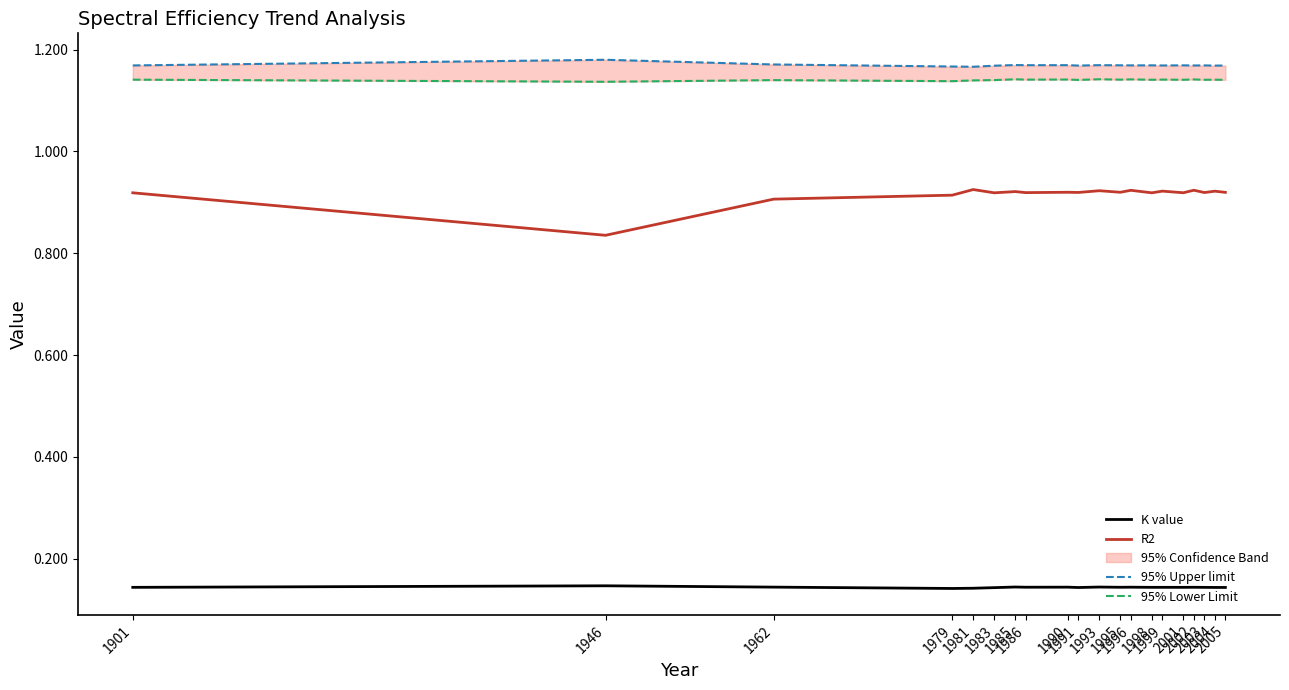

Reading left to right, transcribe all the data shown in this chart.

K value: 0.1	0.1	0.1	0.1	0.1	0.1	0.1	0.1	0.1	0.1	0.1	0.1	0.1	0.1	0.1	0.1	0.1	0.1	0.1	0.1
R2: 0.9	0.8	0.9	0.9	0.9	0.9	0.9	0.9	0.9	0.9	0.9	0.9	0.9	0.9	0.9	0.9	0.9	0.9	0.9	0.9
95% Upper limit: 1.2	1.2	1.2	1.2	1.2	1.2	1.2	1.2	1.2	1.2	1.2	1.2	1.2	1.2	1.2	1.2	1.2	1.2	1.2	1.2
95% Lower Limit: 1.1	1.1	1.1	1.1	1.1	1.1	1.1	1.1	1.1	1.1	1.1	1.1	1.1	1.1	1.1	1.1	1.1	1.1	1.1	1.1